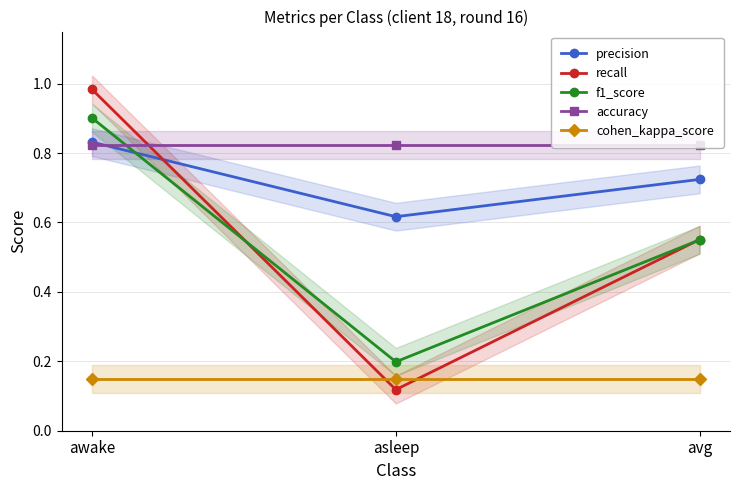

What is the spread (max minus min) of values at awake?

0.8